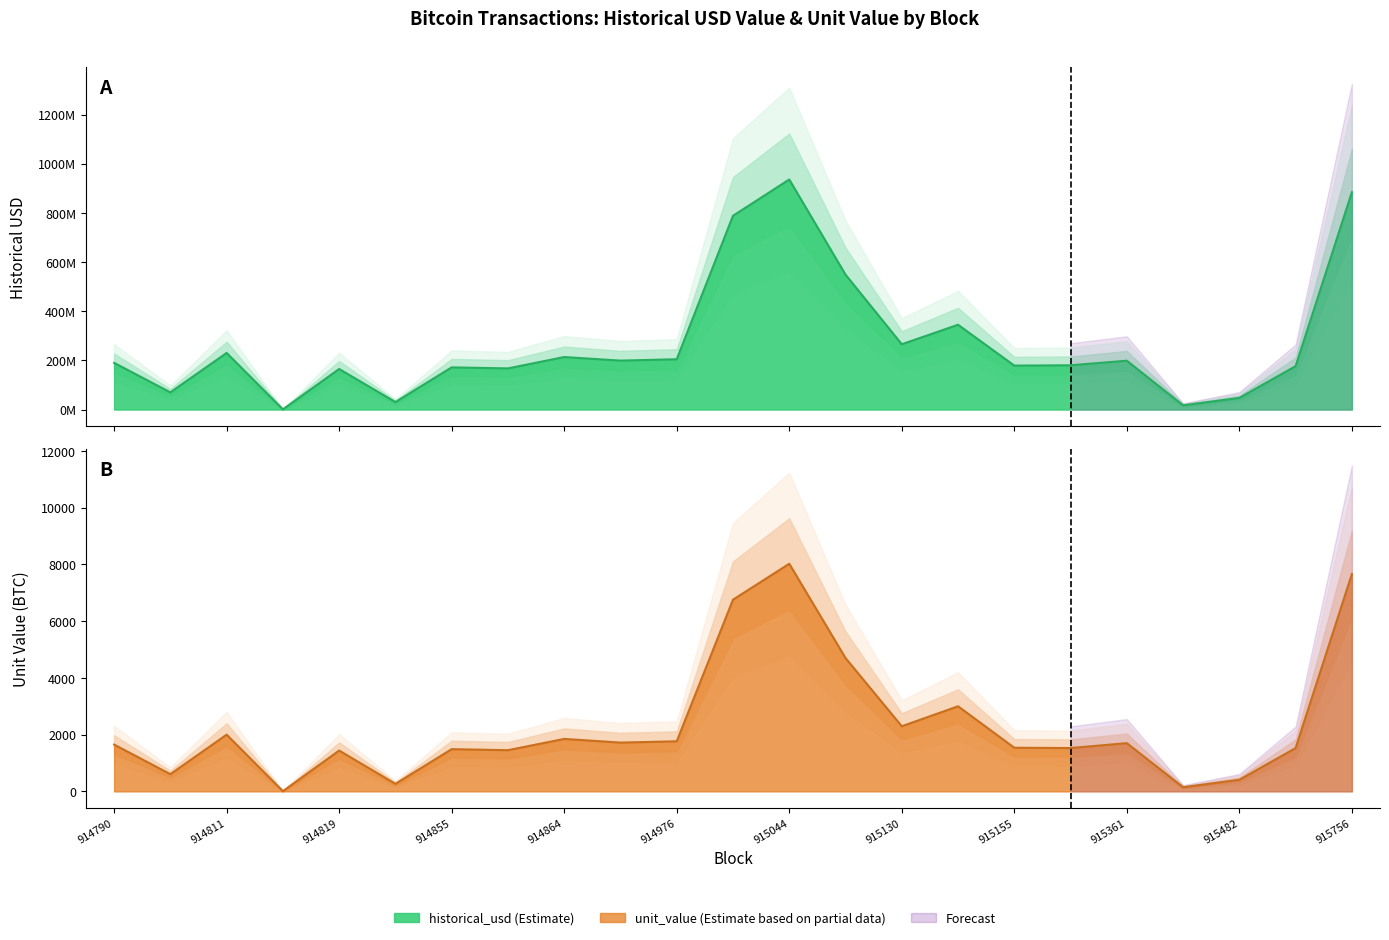

Which series has the widest spread of values?

historical_usd